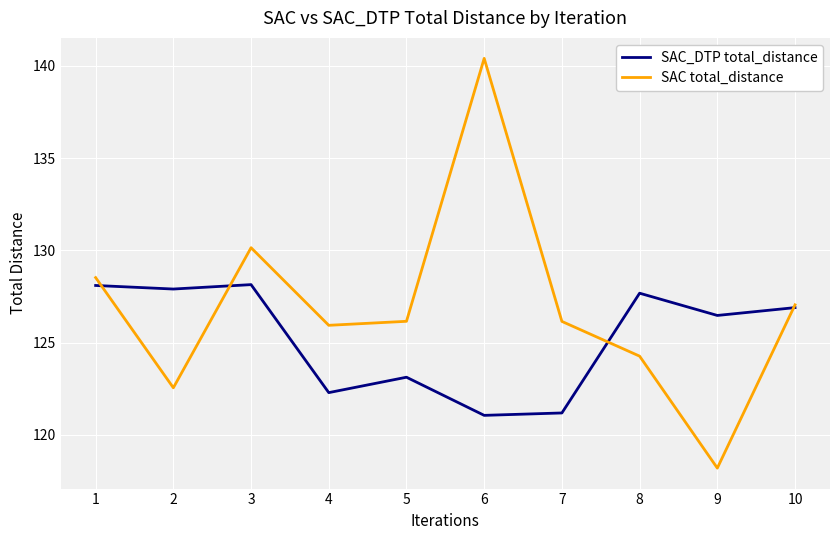

True or false: SAC_DTP total_distance has a value of 127.9 at 2.

True